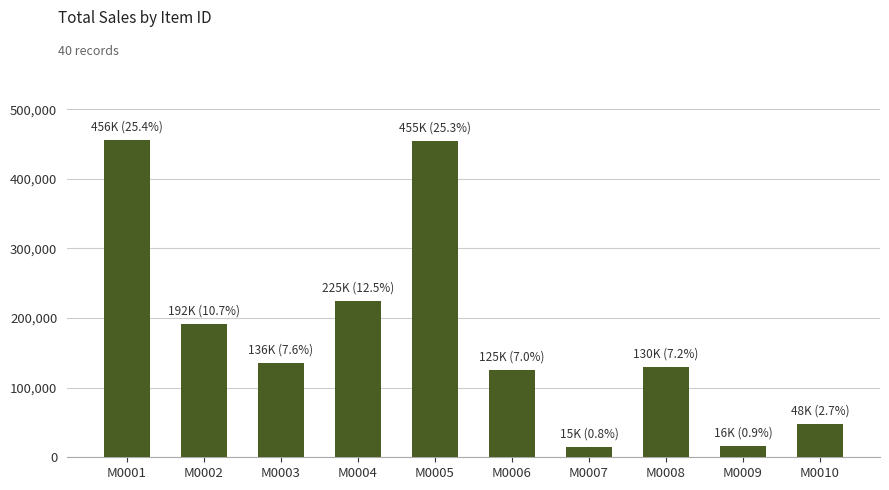

The value at M0003 is 87649. True or false?

False